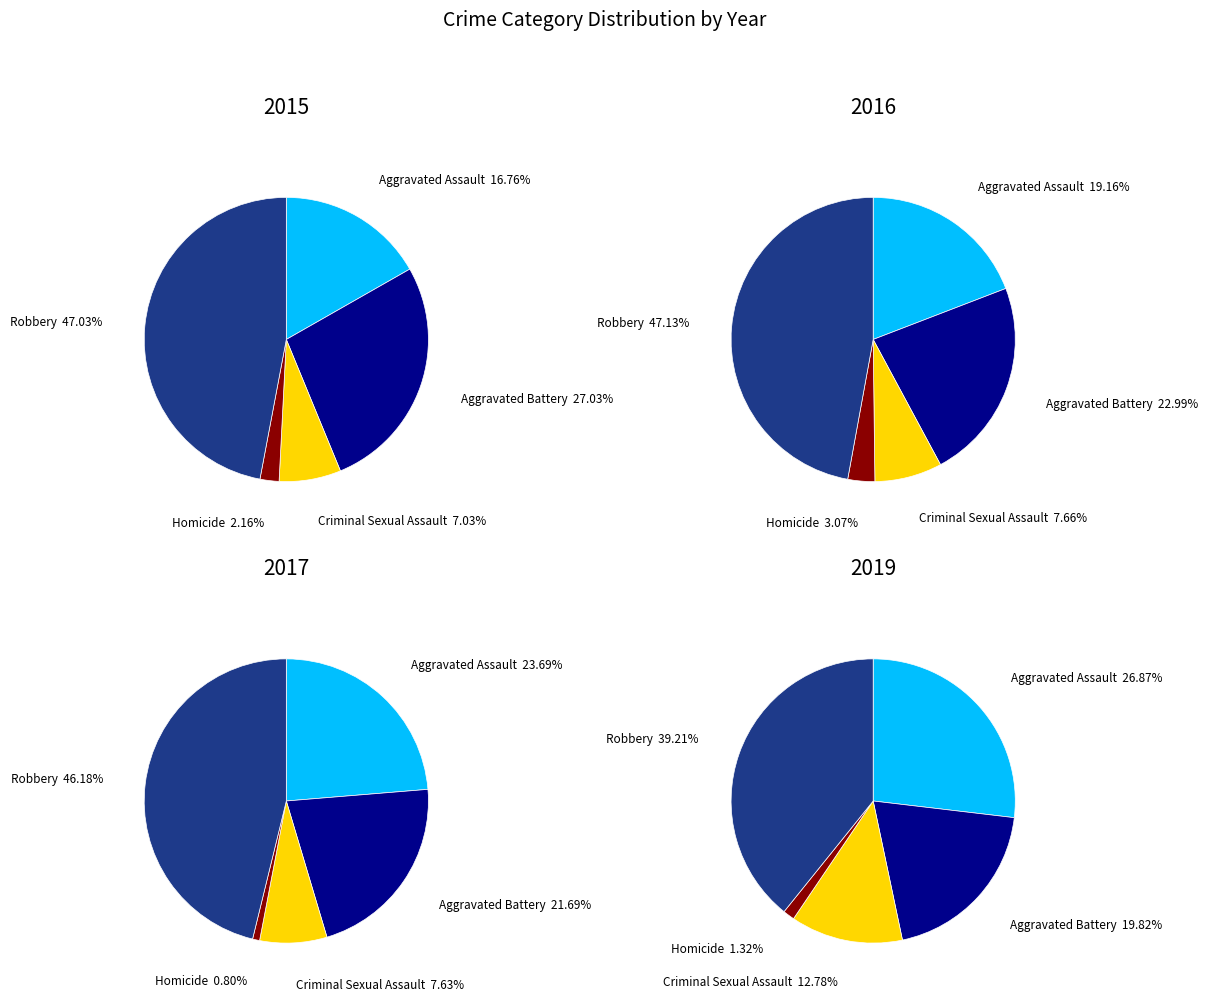

Which slice is the largest?

Robbery